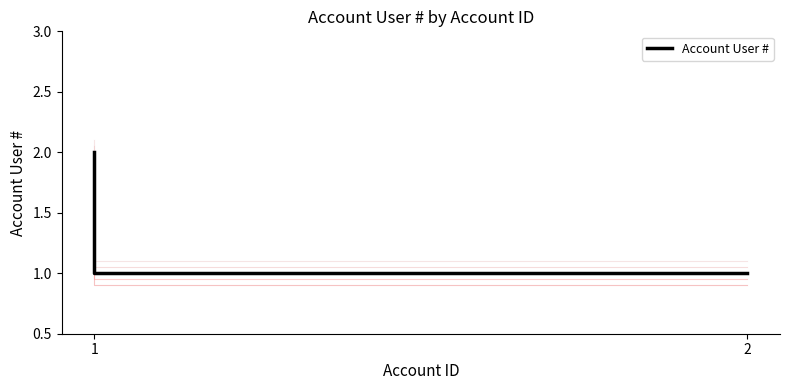

True or false: the data shows 1 at 1.

False